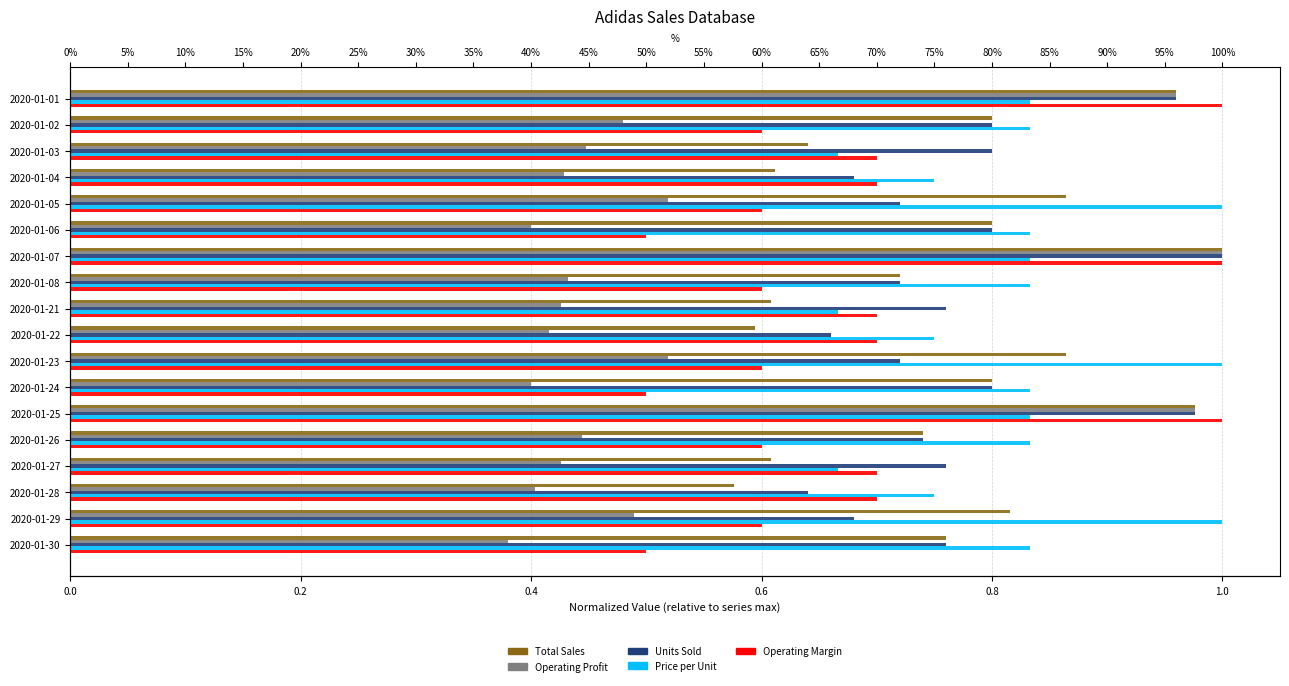

The value of Total Sales at 2020-01-29 is 0.8. True or false?

True